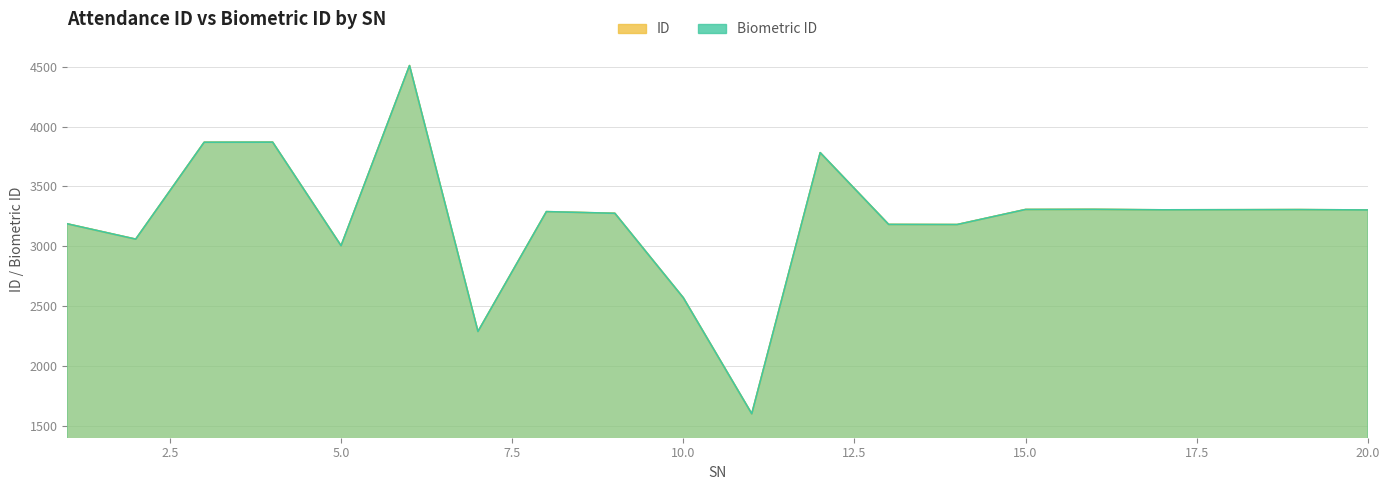

Which series has the widest spread of values?

ID